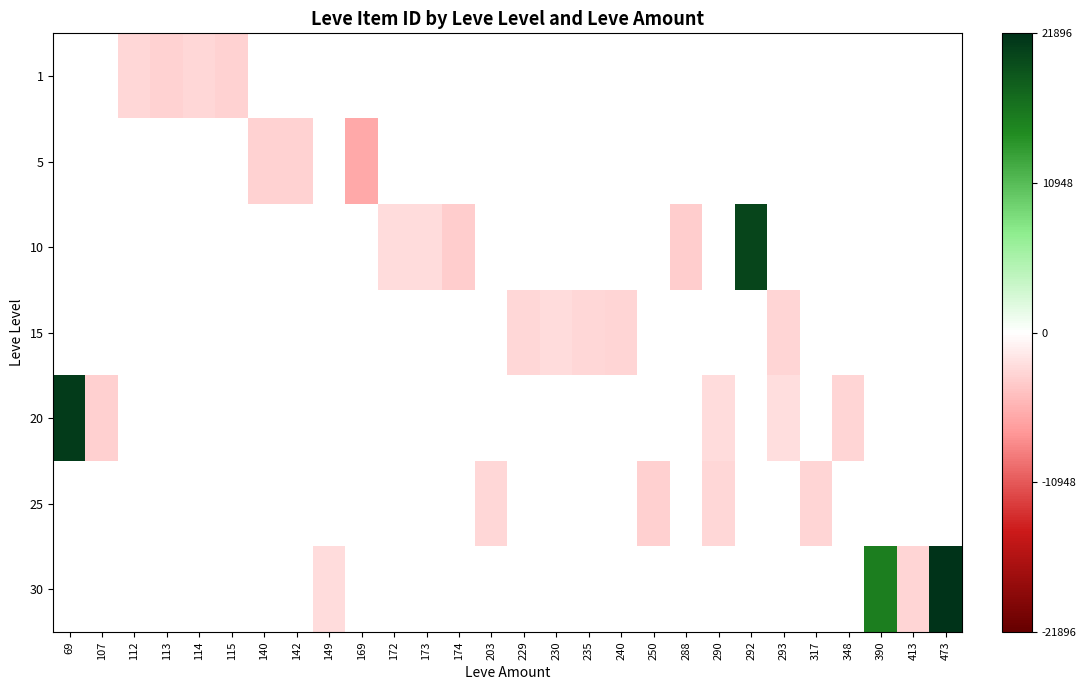

How many negative values does the 1 series have?

4